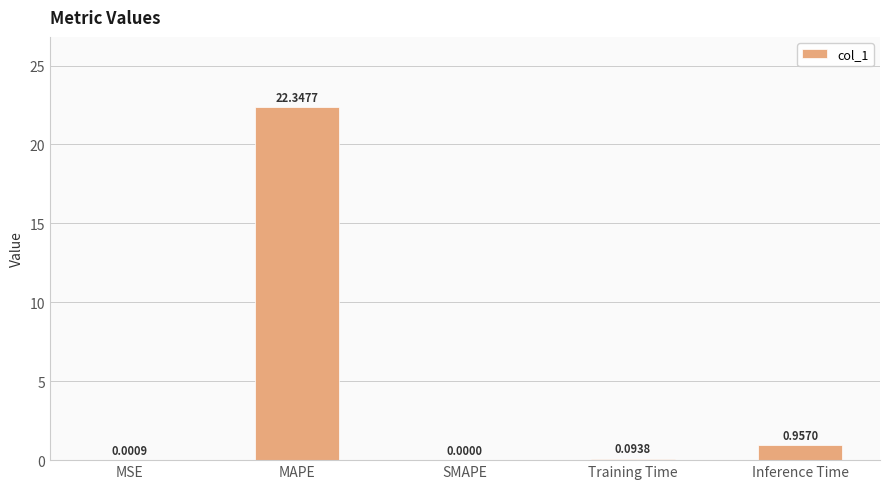

What is the sum of the values at MAPE and Training Time?

22.4